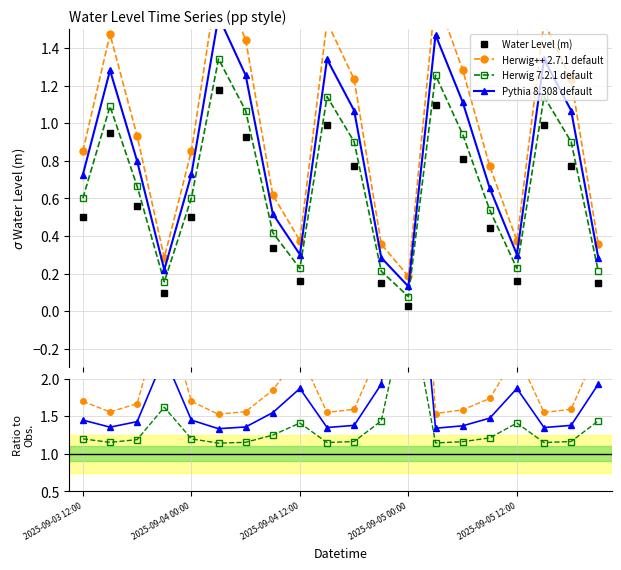

Rank the series at 6 from lowest to highest value.

Water Level (m), Herwig 7.2.1 default, Pythia 8.308 default, Herwig++ 2.7.1 default